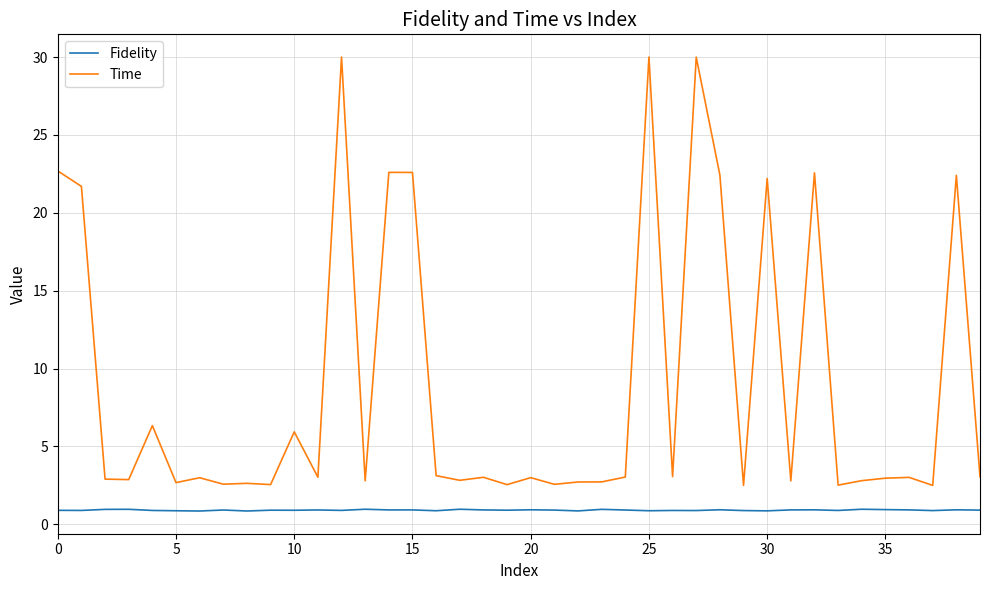

What is the greatest value displayed?

30.0